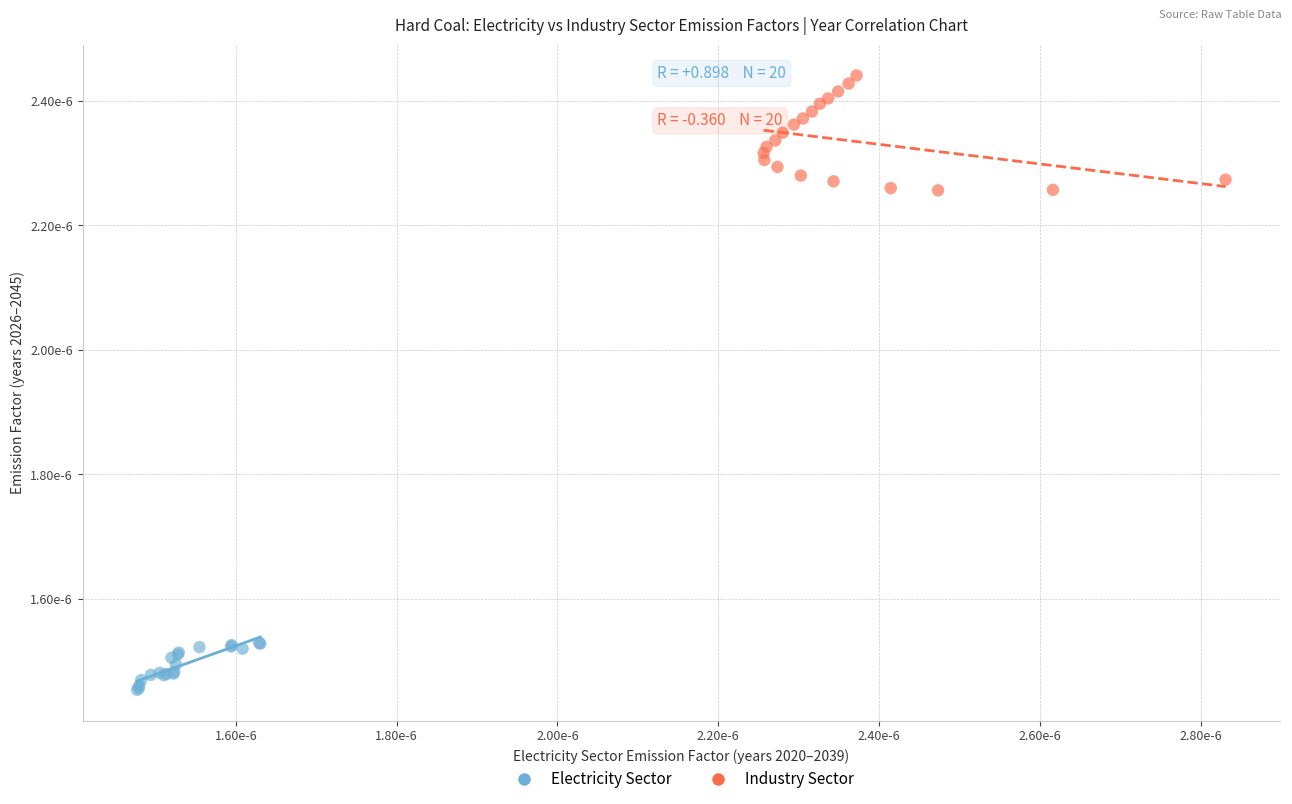

What are all the series names shown in the legend?

Electricity Sector, Industry Sector